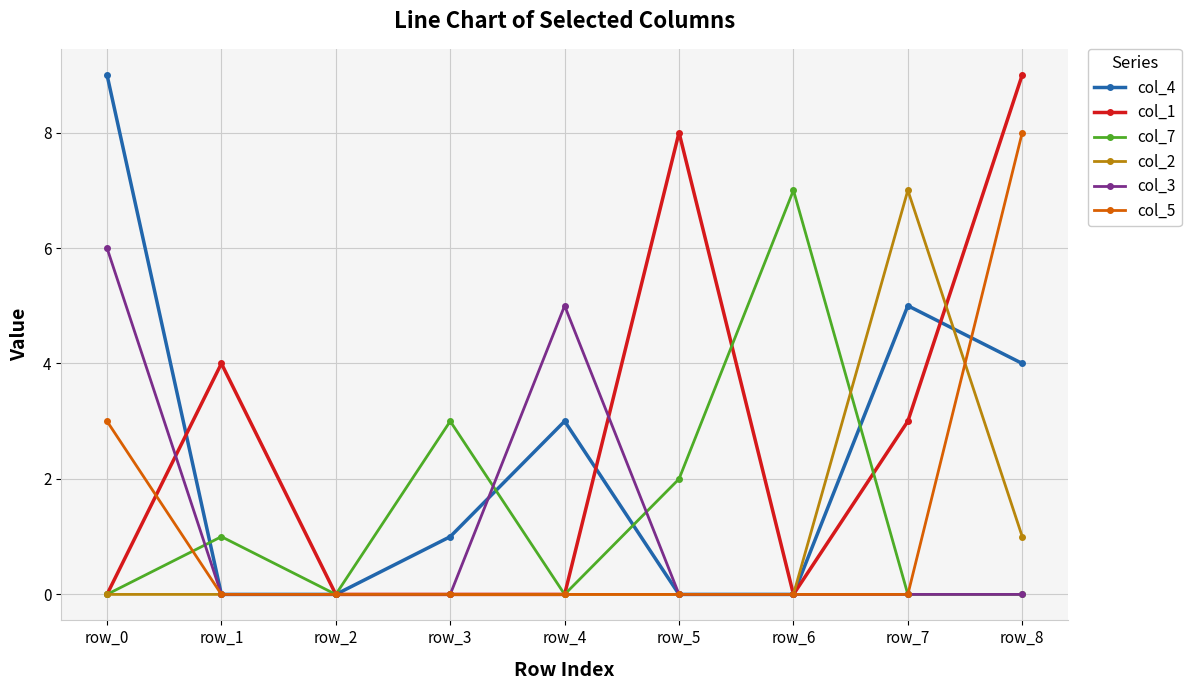

At which label does col_3 reach its peak?

row_0